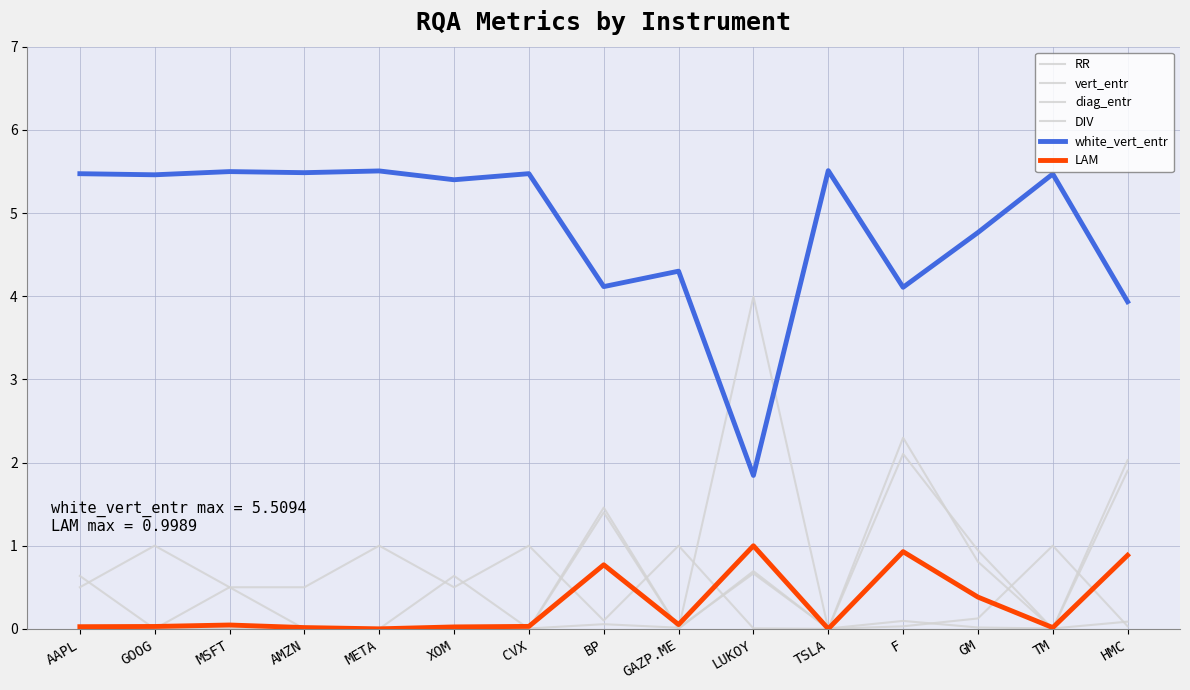

How many lines are shown in the chart?

6